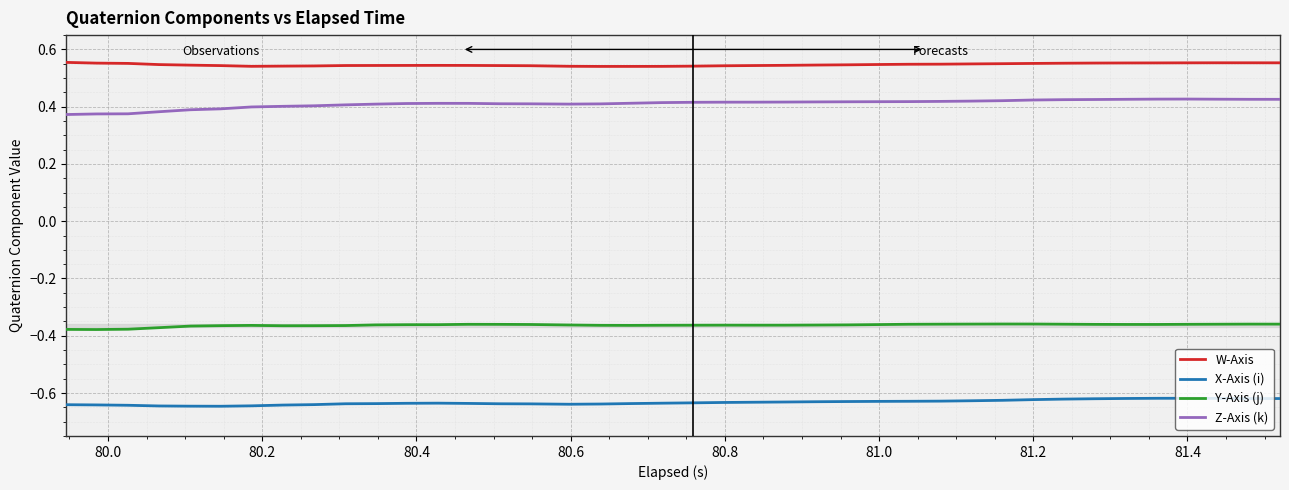

True or false: W-Axis and Z-Axis (k) cross at least once.

False